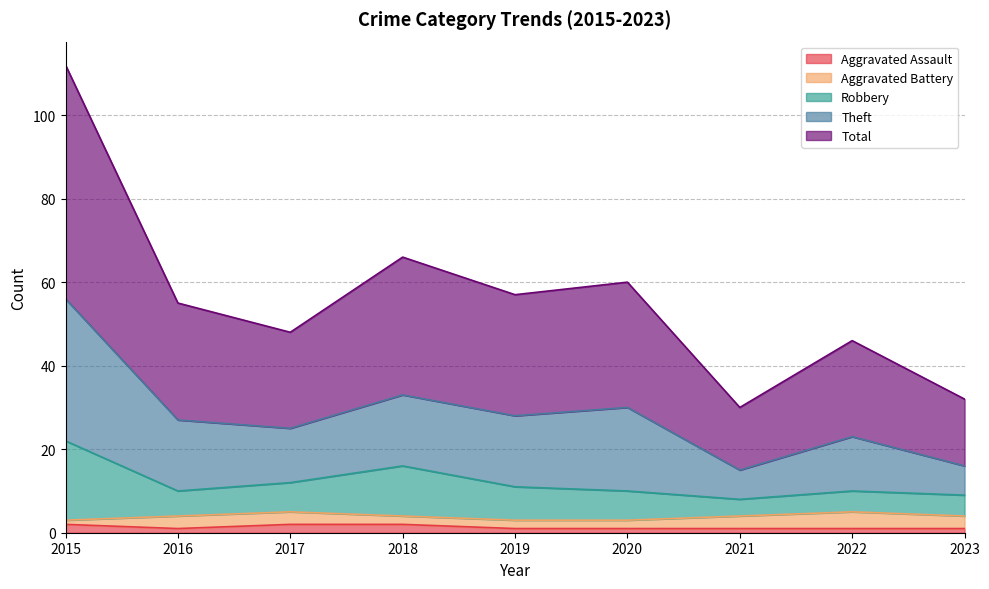

What are all the series names shown in the legend?

Aggravated Assault, Aggravated Battery, Robbery, Theft, Total